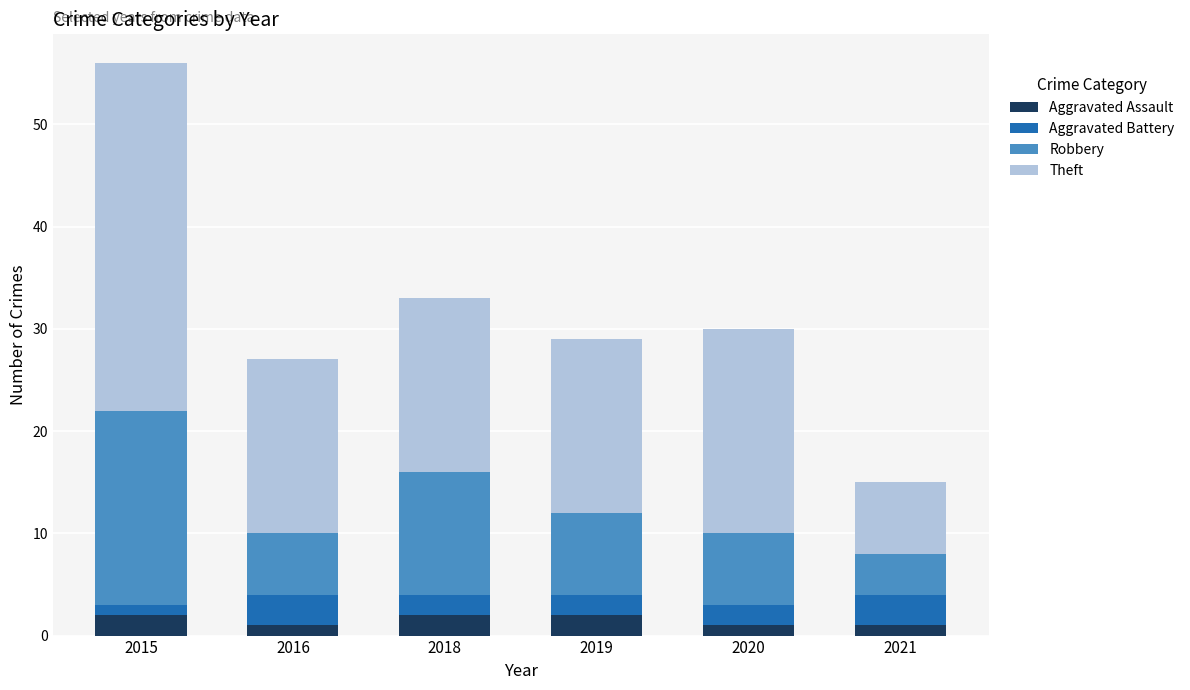

At which category is the sum across all series the highest?

2015